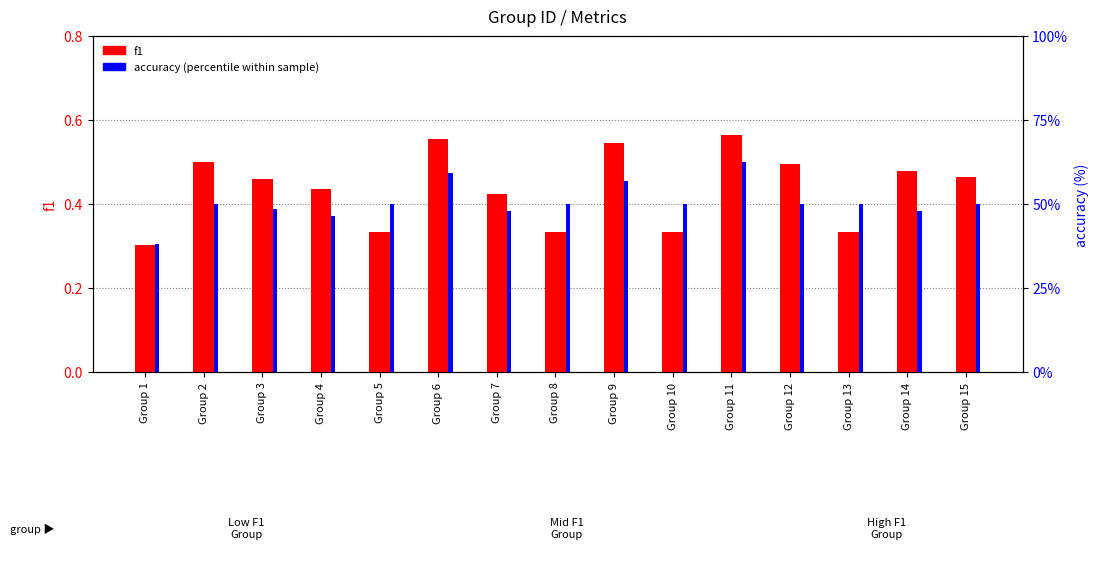

Is the value of accuracy (percentile within sample) at Group 7 greater than the value of f1 at Group 15?

Yes